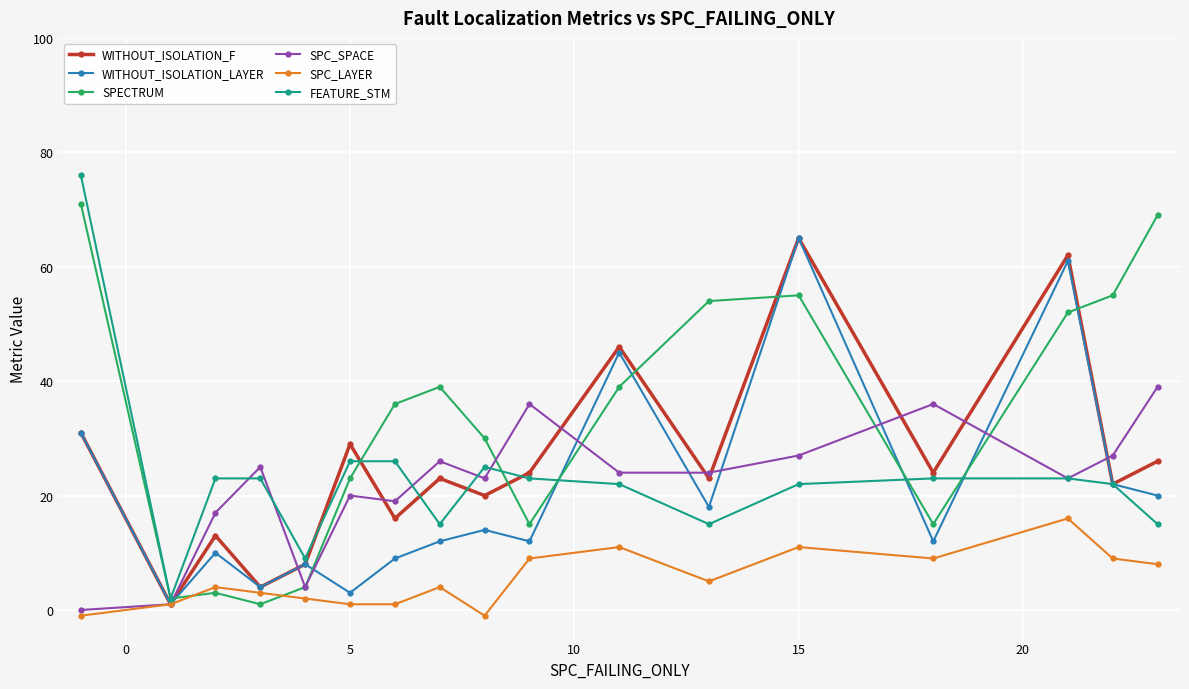

What is the maximum value shown in the chart?

76